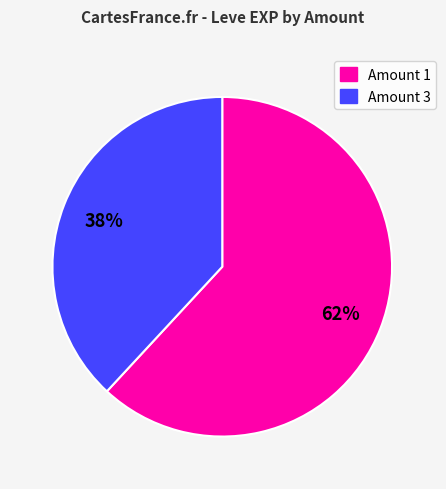

Is there a majority slice in this chart?

Yes